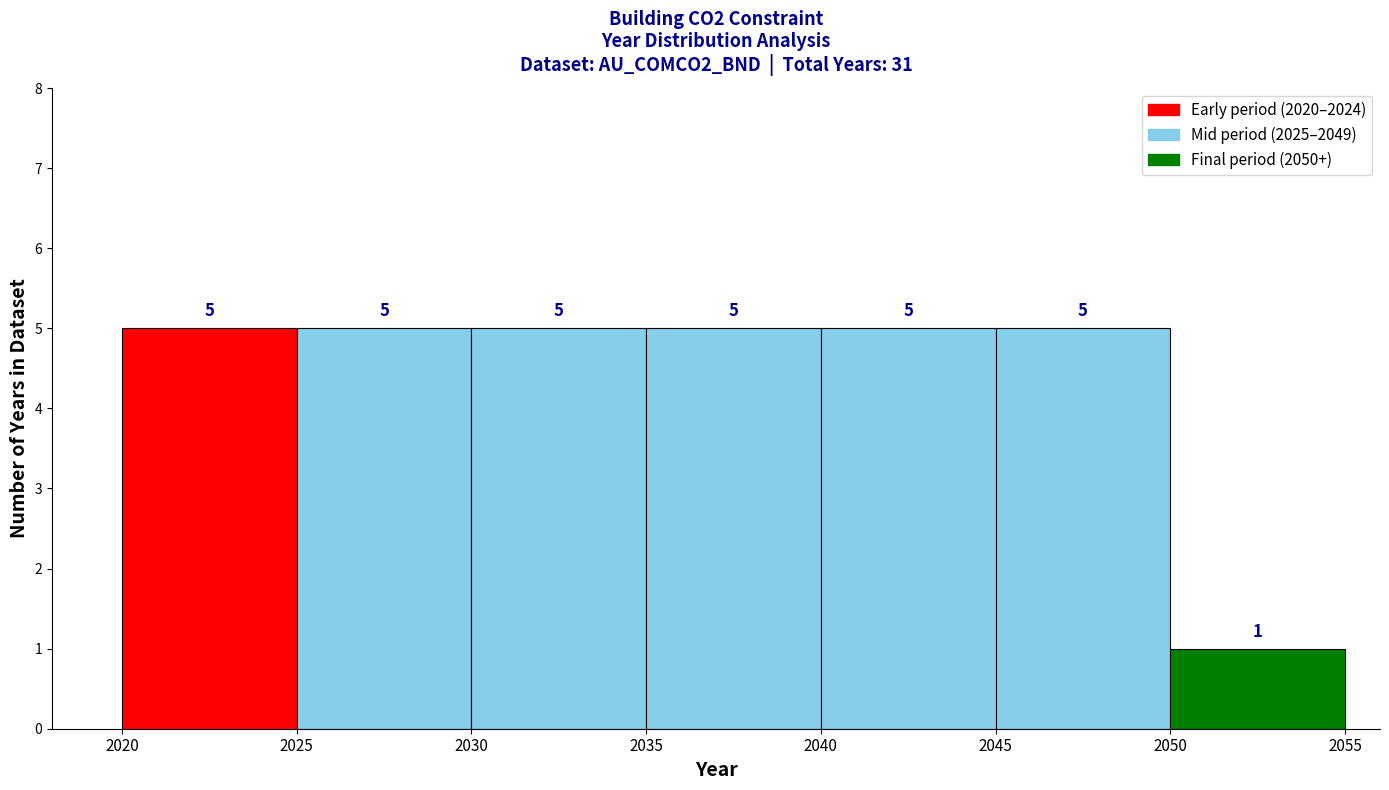

What is the height of the bar covering 2035 to 2040 on the x-axis?

5